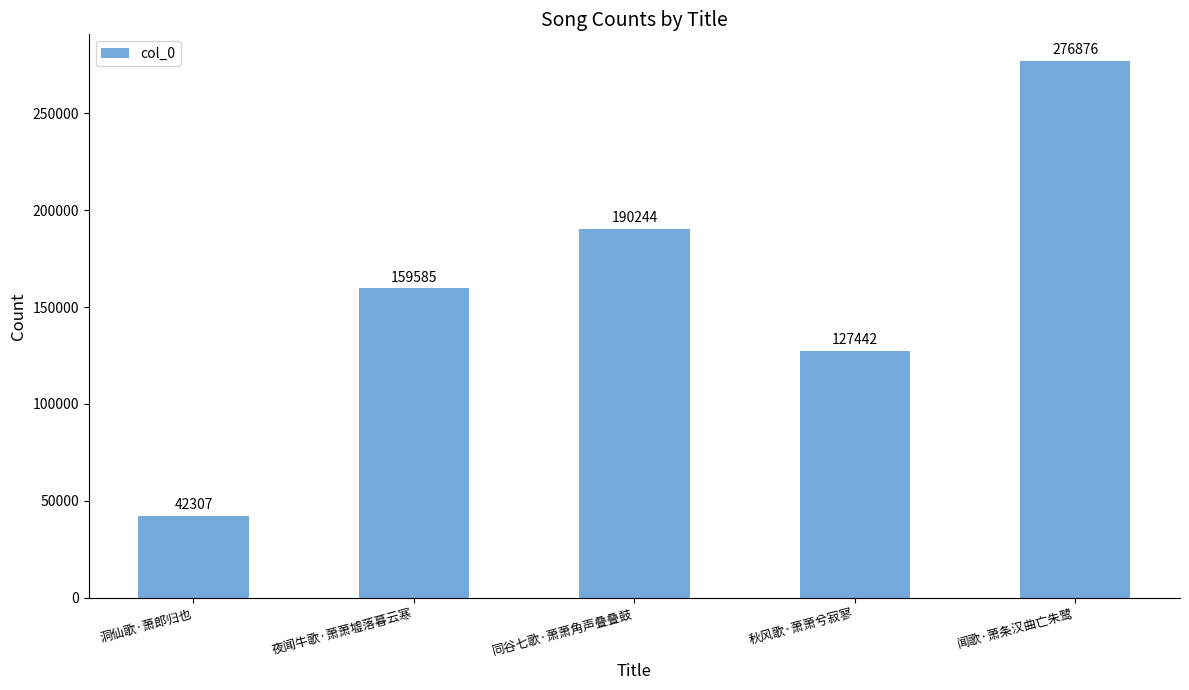

Where is the data nearest to the value 159591?

夜闻牛歌·萧萧墟落暮云寒